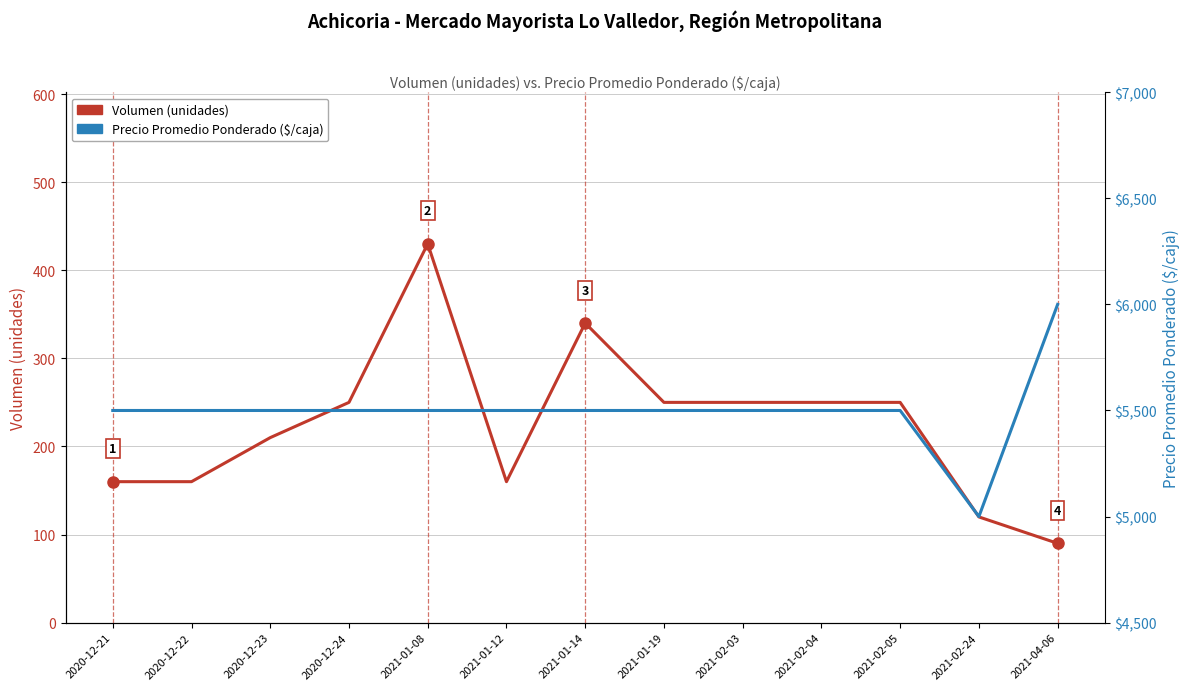

True or false: Volumen (unidades) and Precio Promedio Ponderado ($/caja) cross at least once.

False